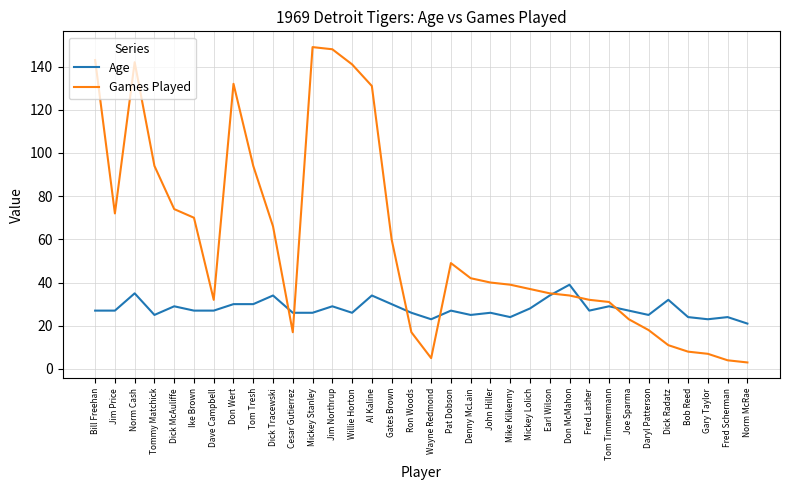

Reading right to left, transcribe all the data shown in this chart.

Age: 21	24	23	24	32	25	27	29	27	39	34	28	24	26	25	27	23	26	30	34	26	29	26	26	34	30	30	27	27	29	25	35	27	27
Games Played: 3	4	7	8	11	18	23	31	32	34	35	37	39	40	42	49	5	17	60	131	141	148	149	17	66	94	132	32	70	74	94	142	72	143